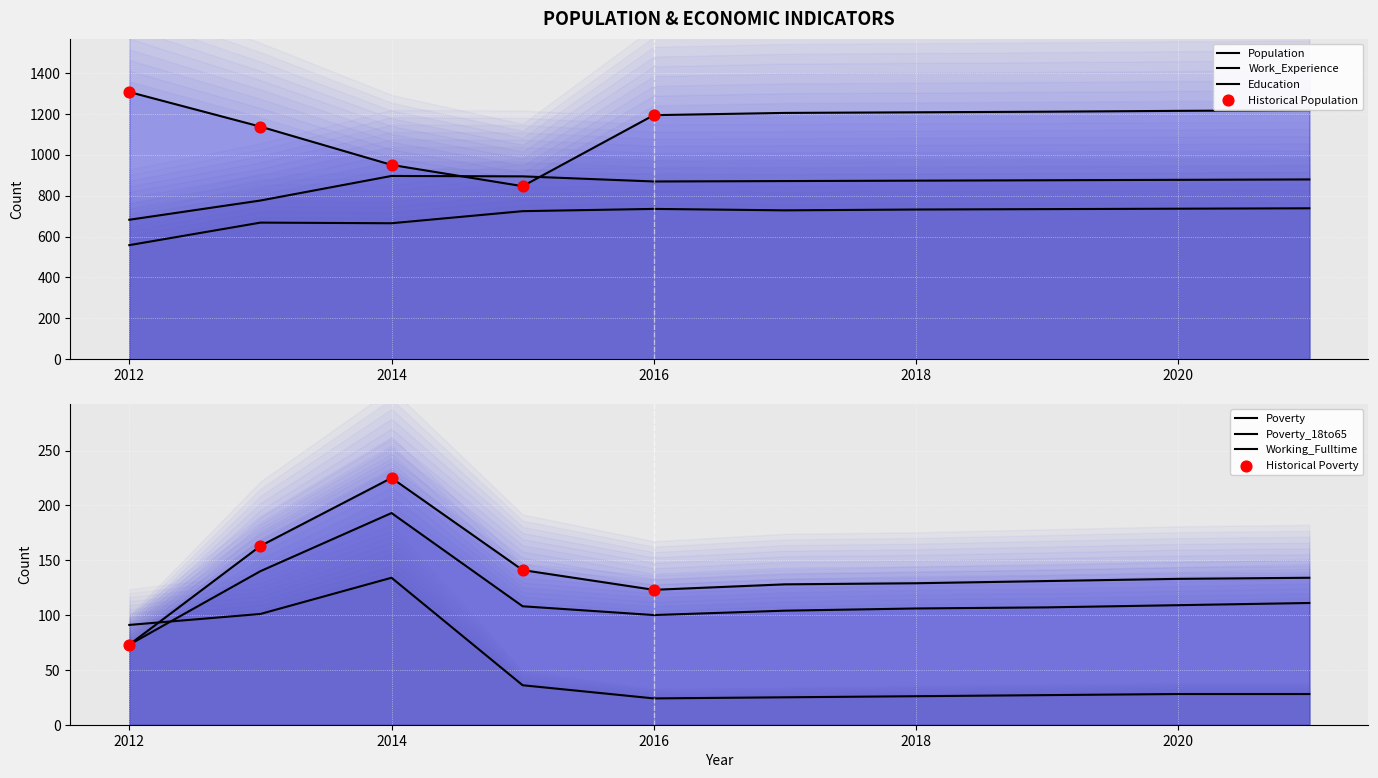

What is the total value across all series at 2020?

3097